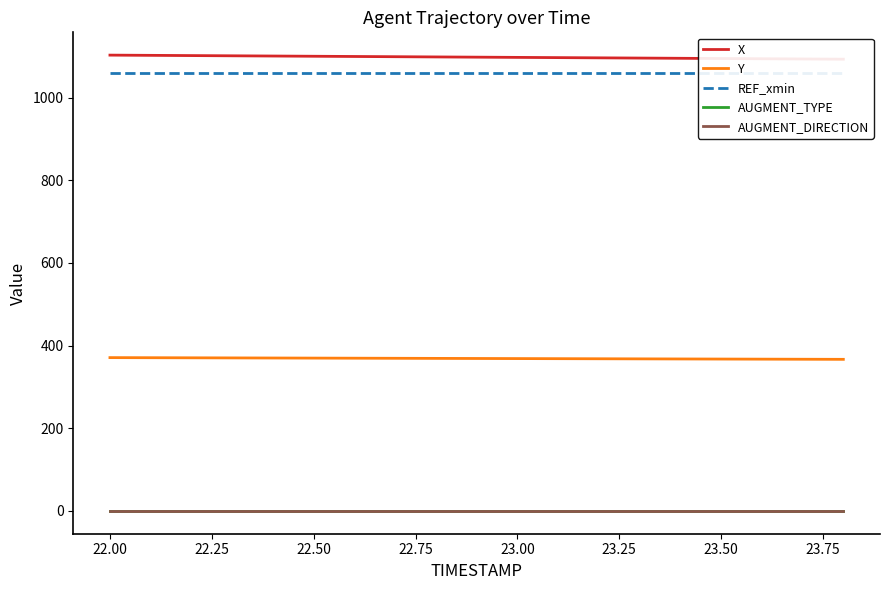

Is it true that REF_xmin equals 1059.4 at 23.50?

True